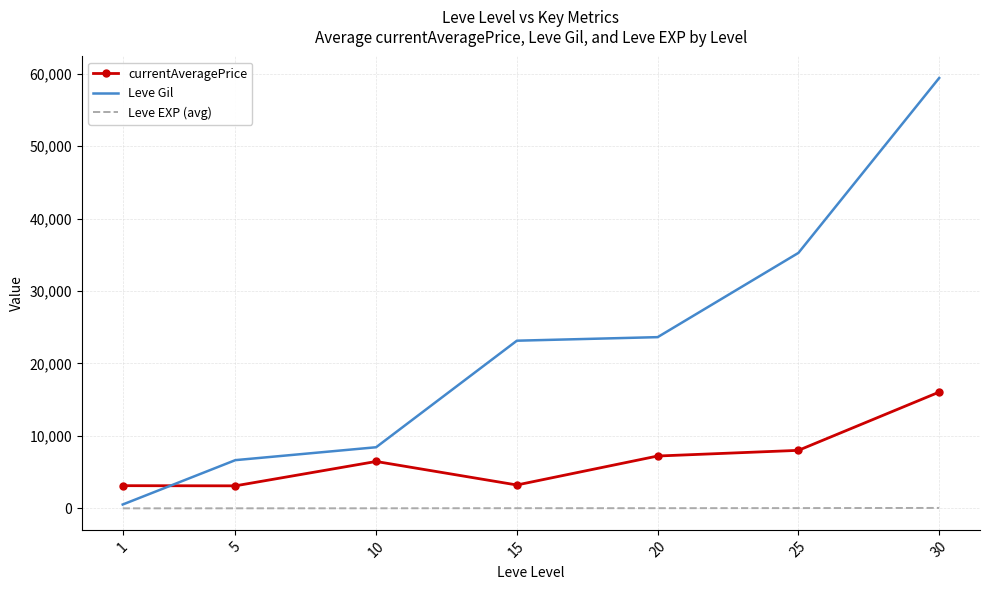

Rank the series by their maximum value, from lowest to highest.

Leve EXP (avg), currentAveragePrice, Leve Gil